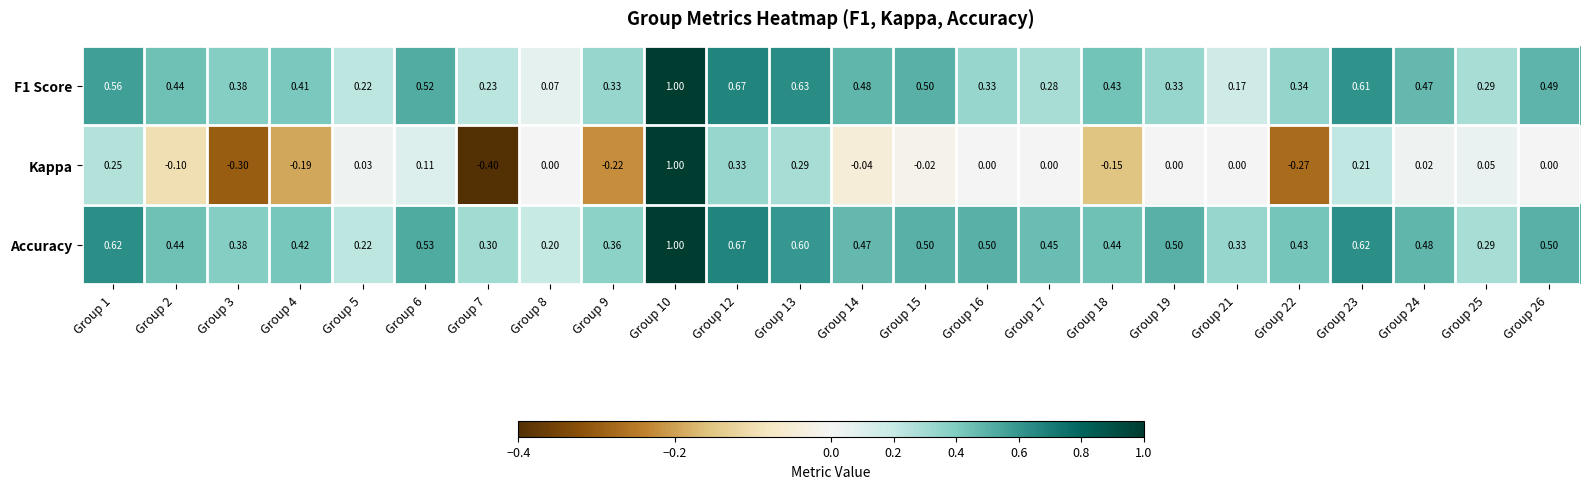

Which series has the largest total across all categories?

Accuracy